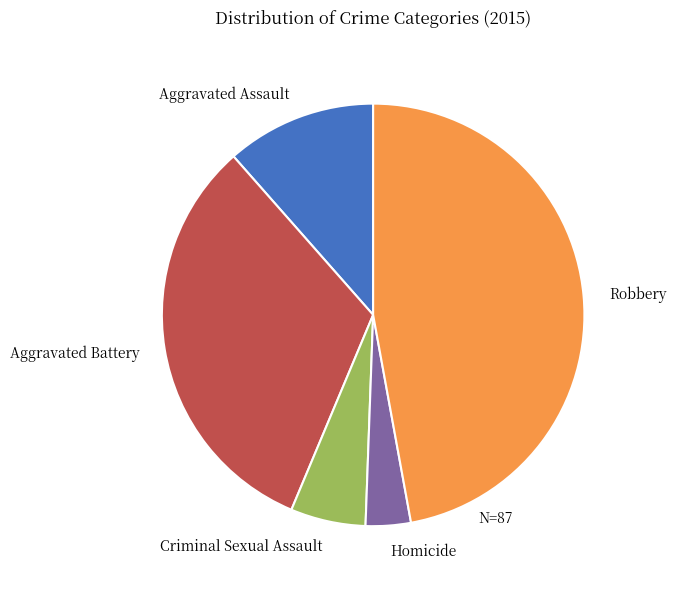

What is the smallest slice in the pie chart?

Homicide